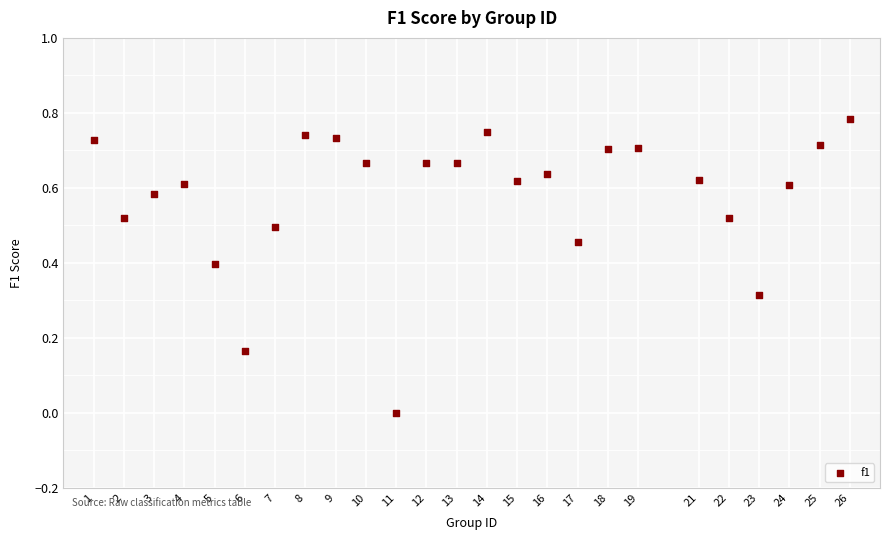

What is the range of X values (max minus min)?

25.0